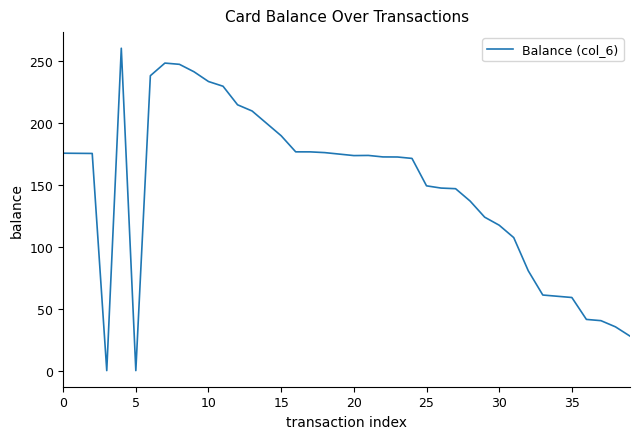

What is the maximum value shown in the chart?

260.4